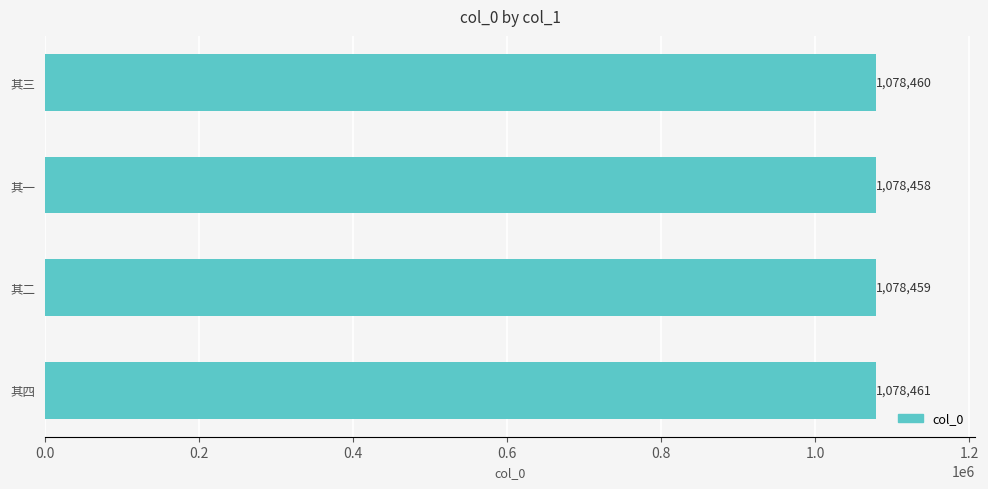

Rank the categories by value from lowest to highest.

其一, 其二, 其三, 其四